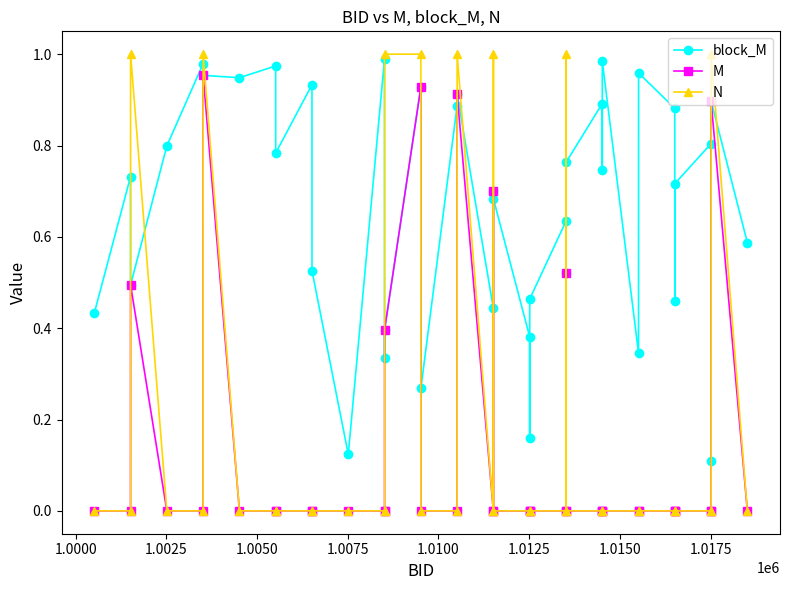

Which series has the largest total across all categories?

block_M